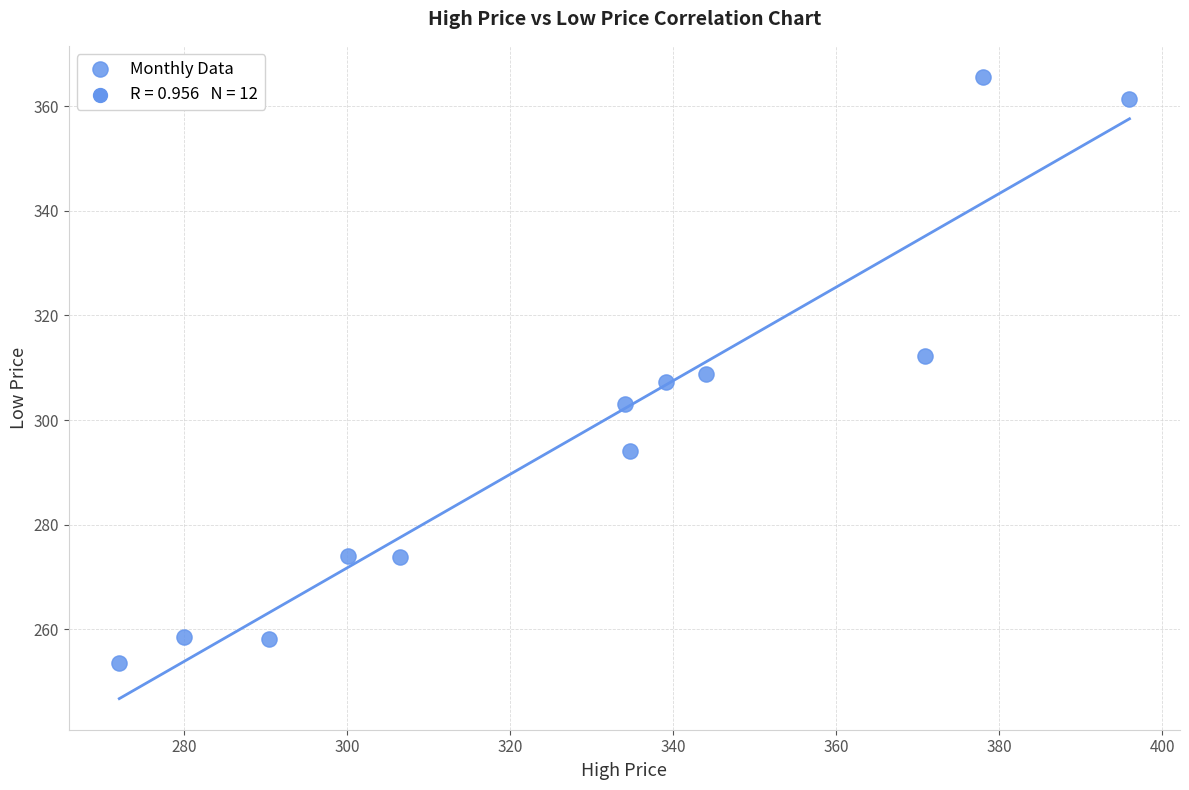

What is the range of X values (max minus min)?

124.0